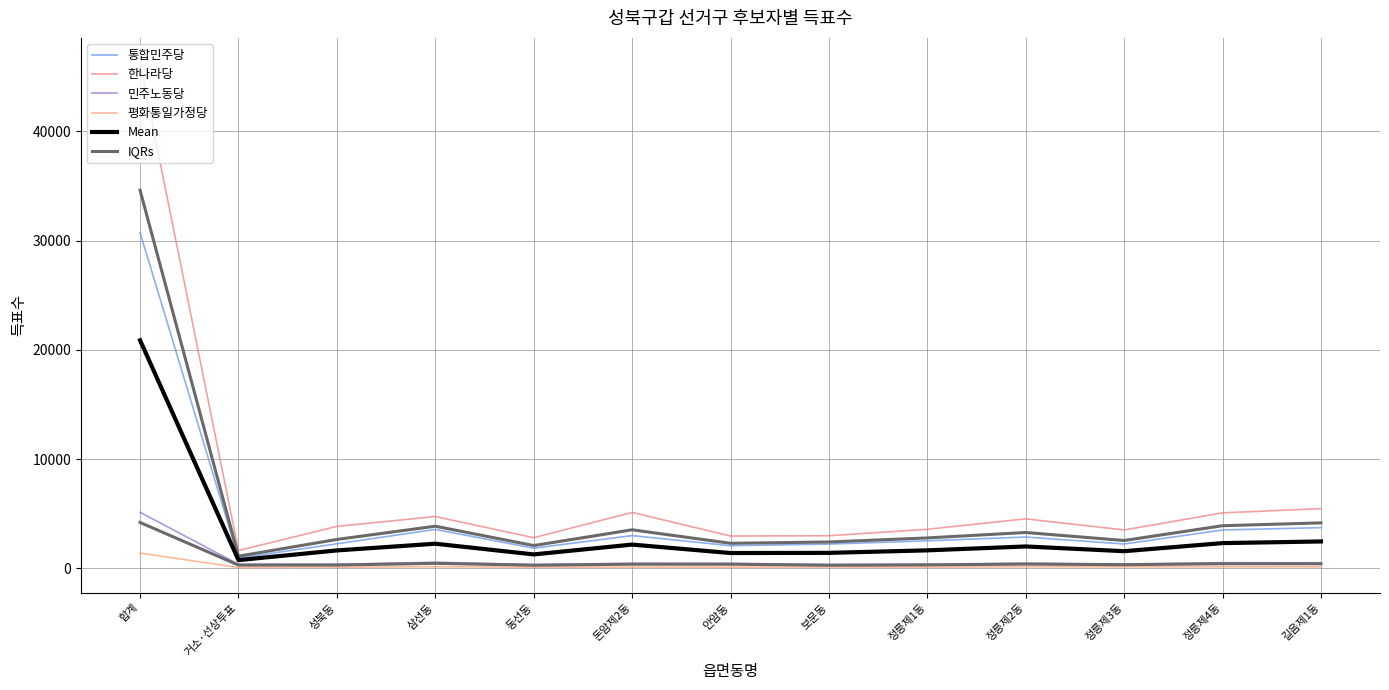

What is the sum of the 한나라당 values at 동선동 and 돈암제2동?

7914.0